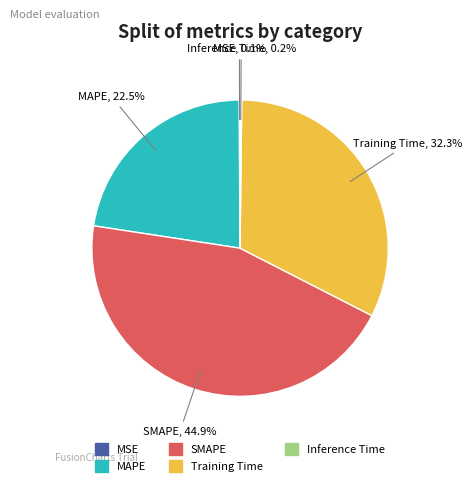

True or false: Training Time accounts for 32% of the total.

True